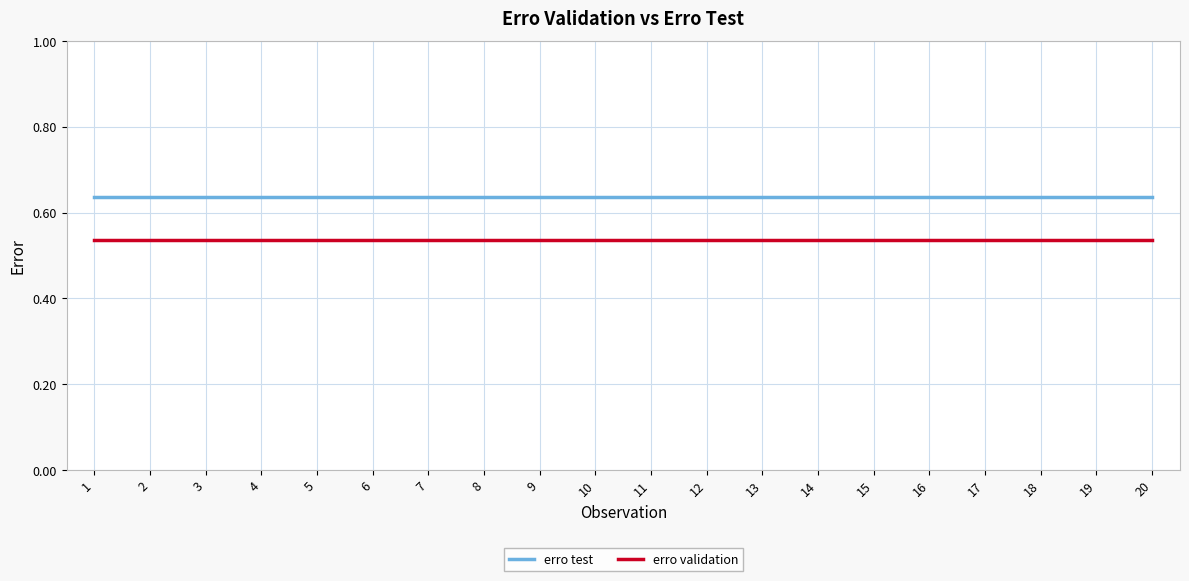

Which series has the largest total across all categories?

erro test